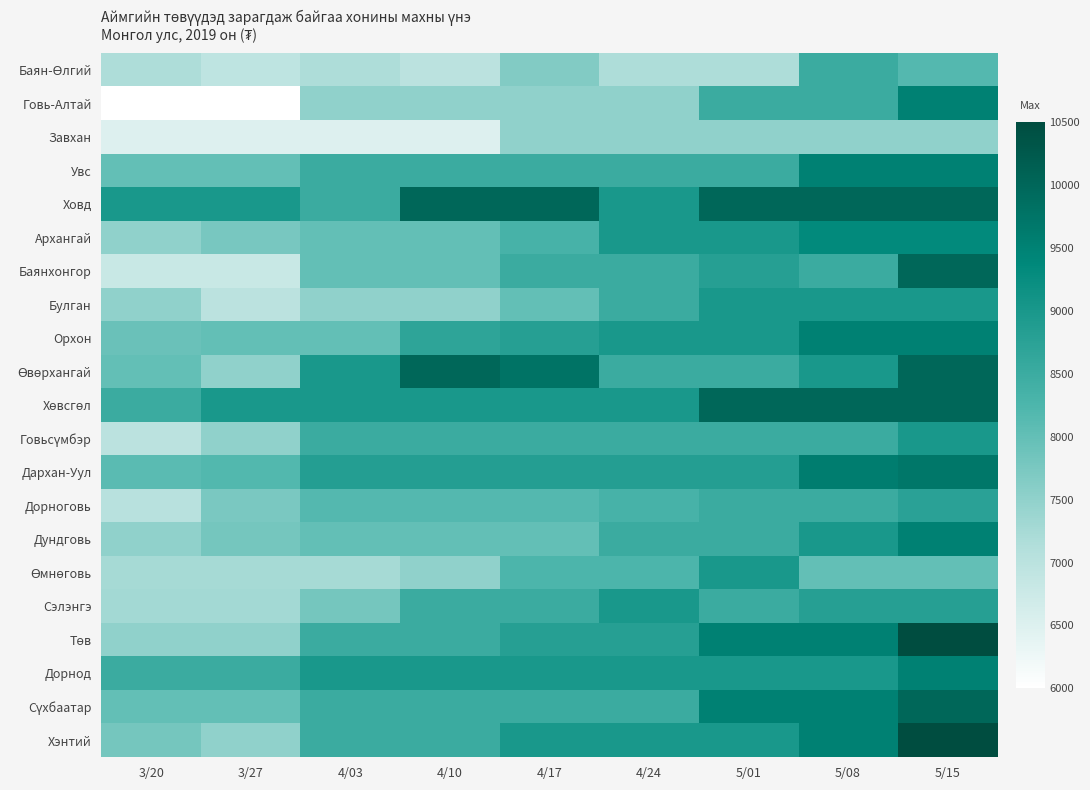

Which series changed the most between 3/27 and 4/17?

Өвөрхангай